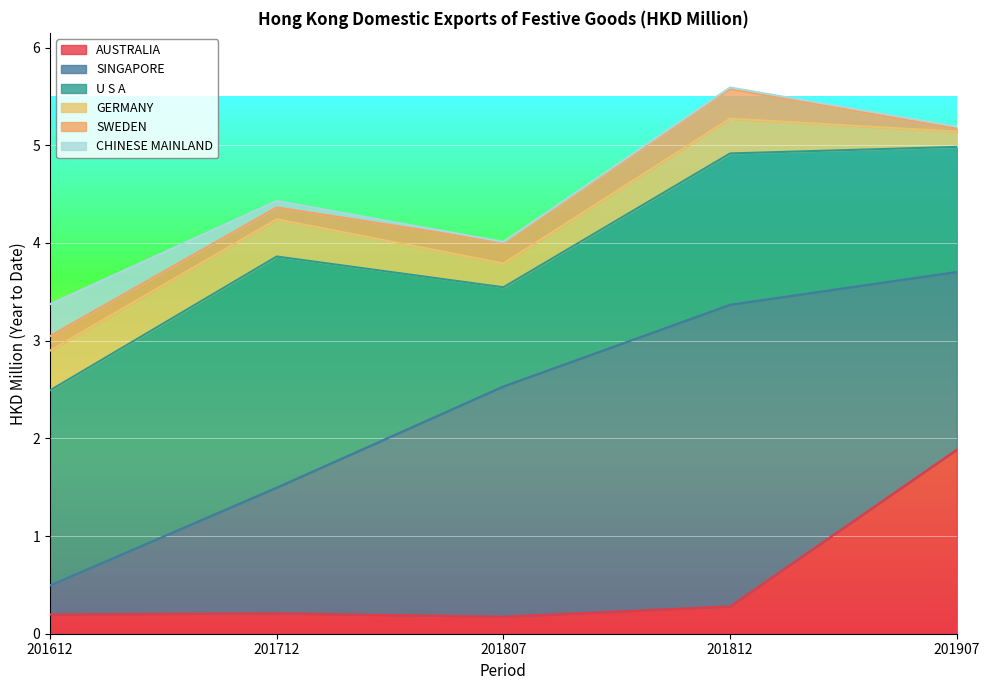

At which category does SWEDEN reach its first local peak?

201812